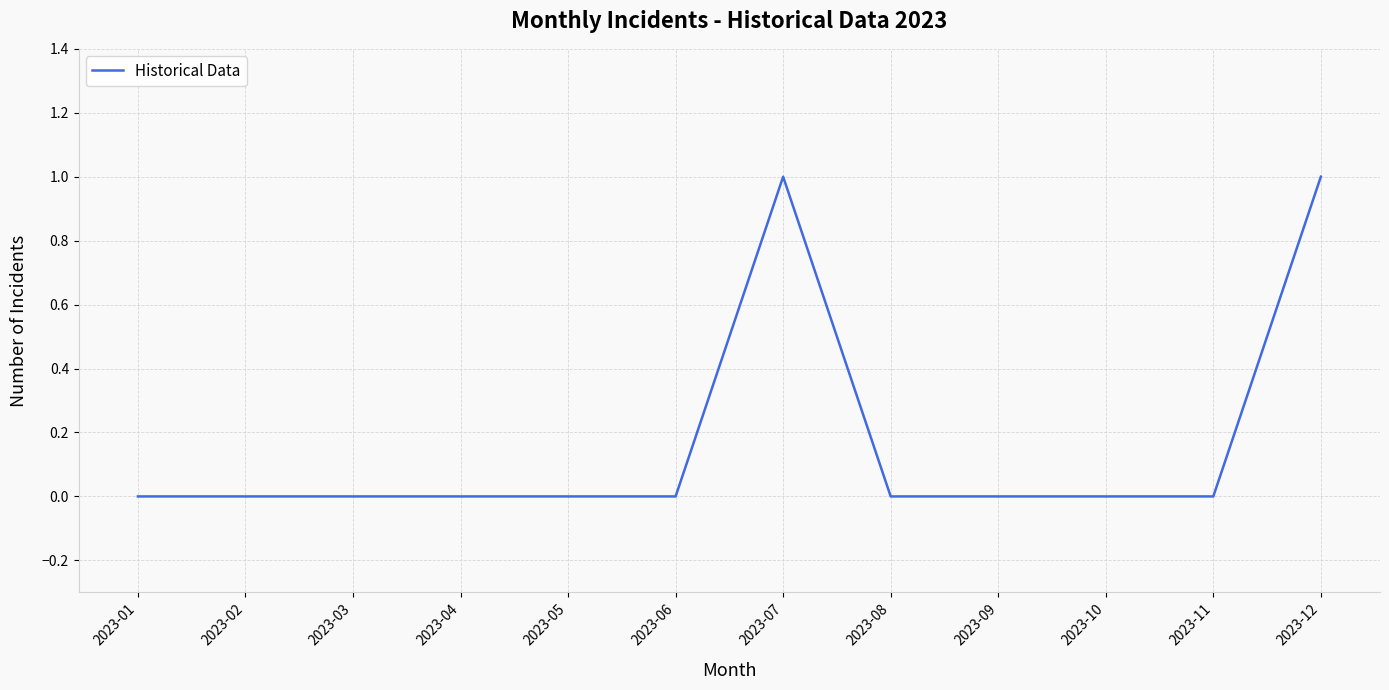

The value at 2023-10 is 1. True or false?

False